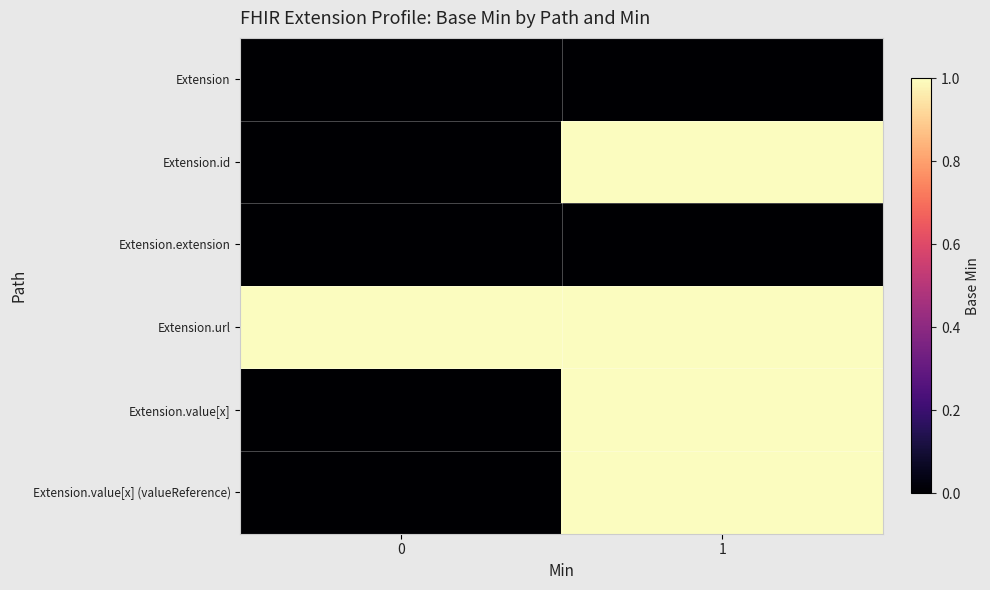

Count the number of data series in this chart.

6